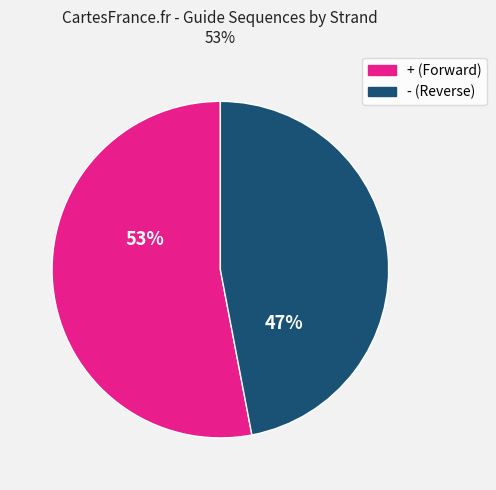

Is it true that - is 47% of the pie?

True